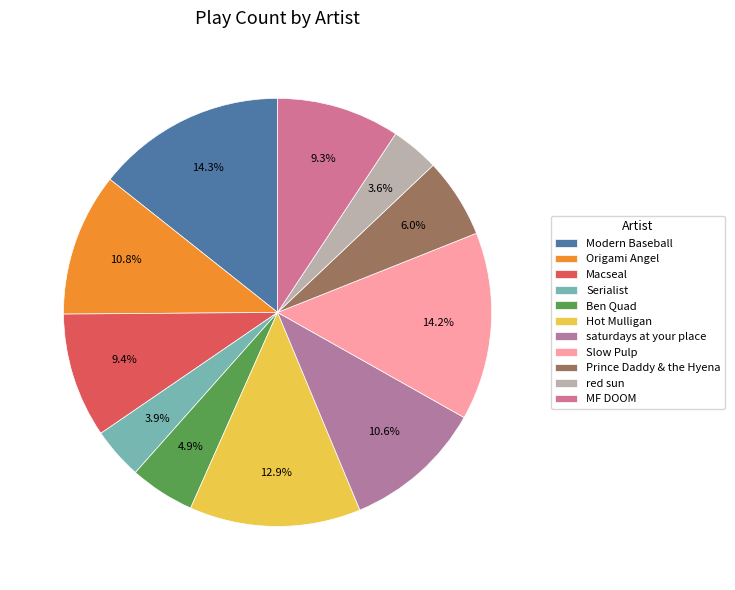

Which has a higher value, MF DOOM or Modern Baseball?

Modern Baseball